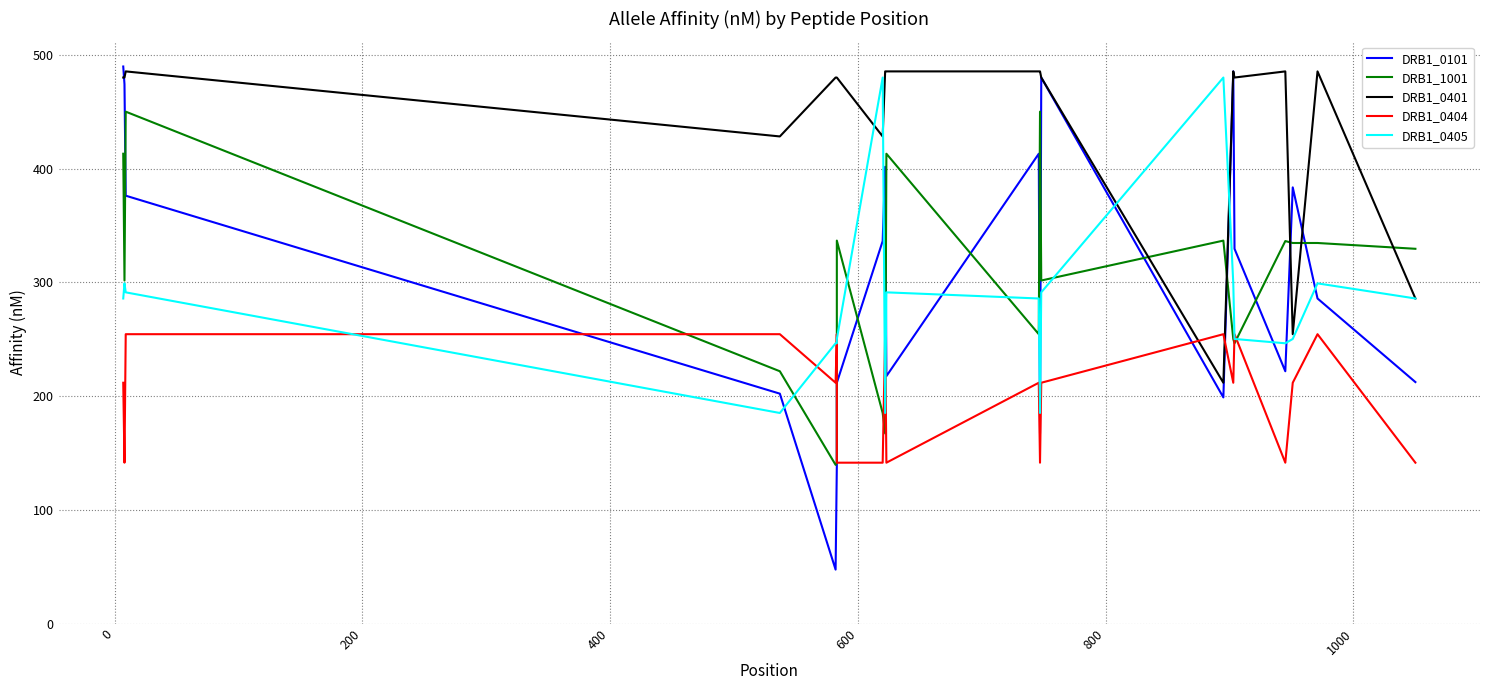

Count the number of categories in the chart.

20